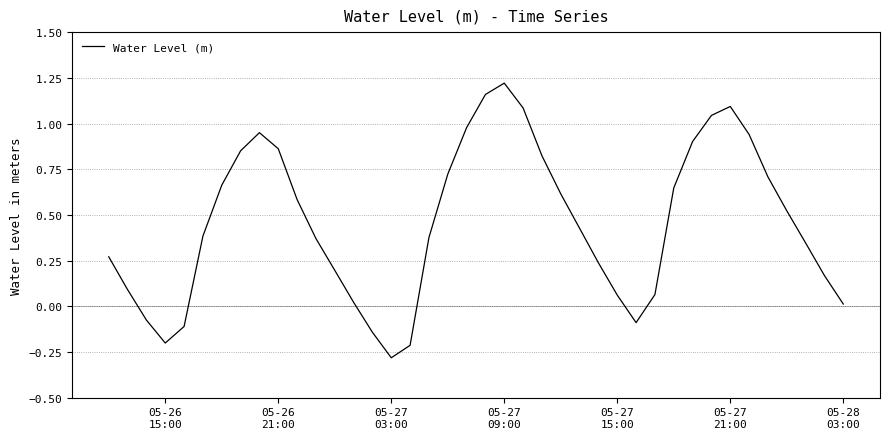

What is the difference between the maximum and minimum values?

1.5